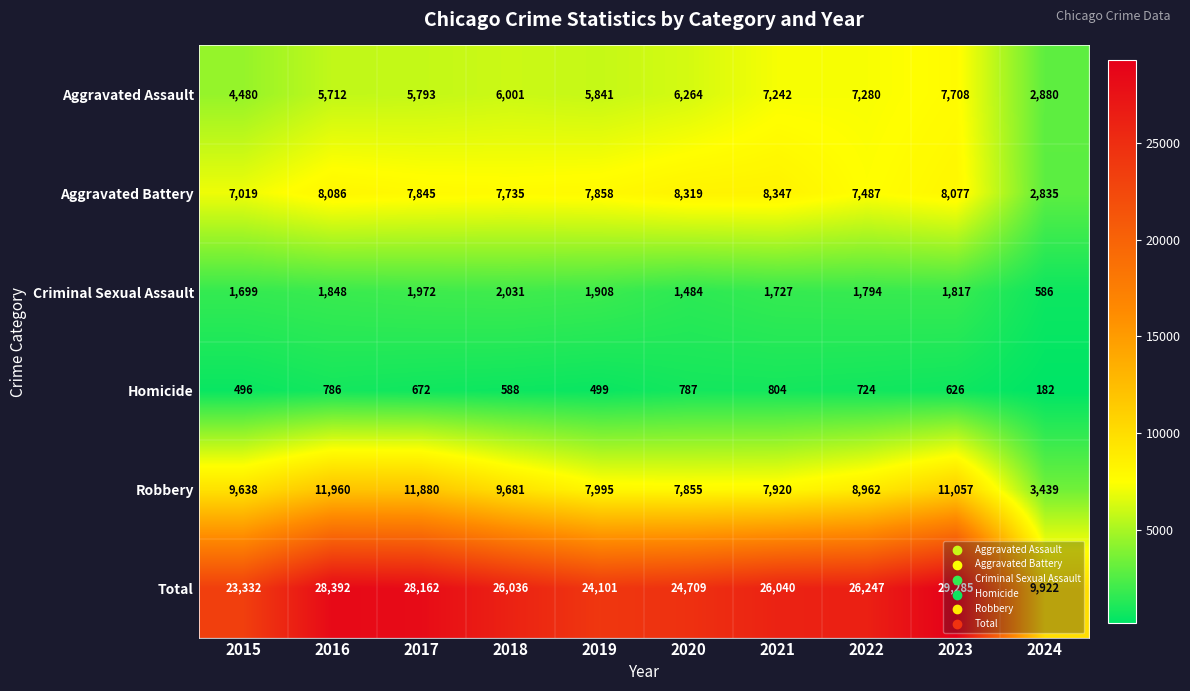

What value does the Aggravated Battery series have at 2022, to the nearest 100?

7500